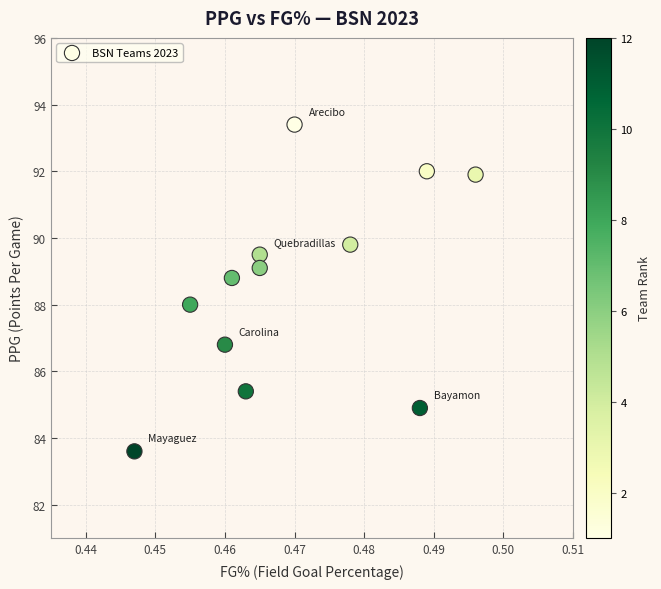

What is the average Y value?

88.6